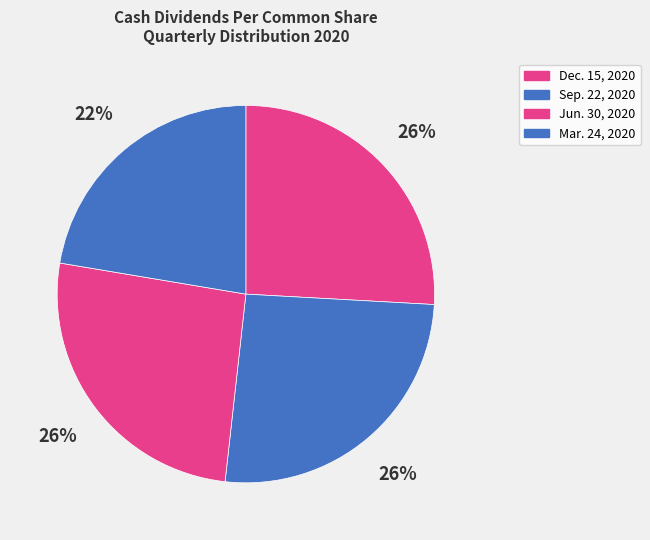

To the nearest percent, what is the combined percentage of Mar. 24, 2020 and Sep. 22, 2020?

48%